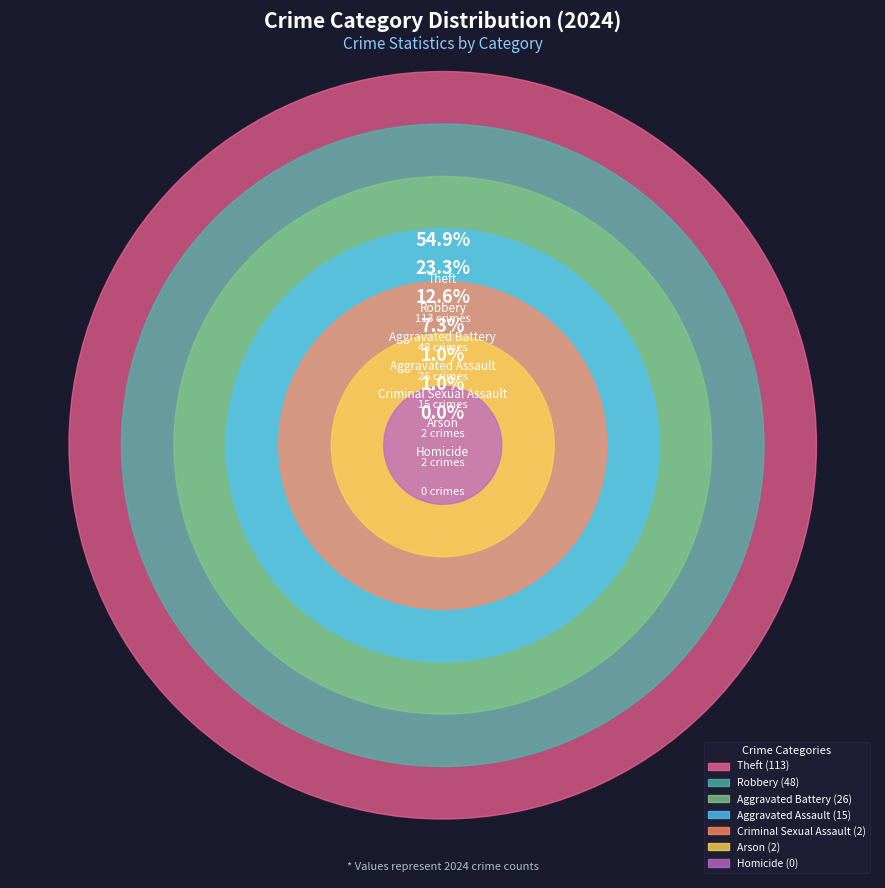

Does Arson account for over 50% of the chart?

No